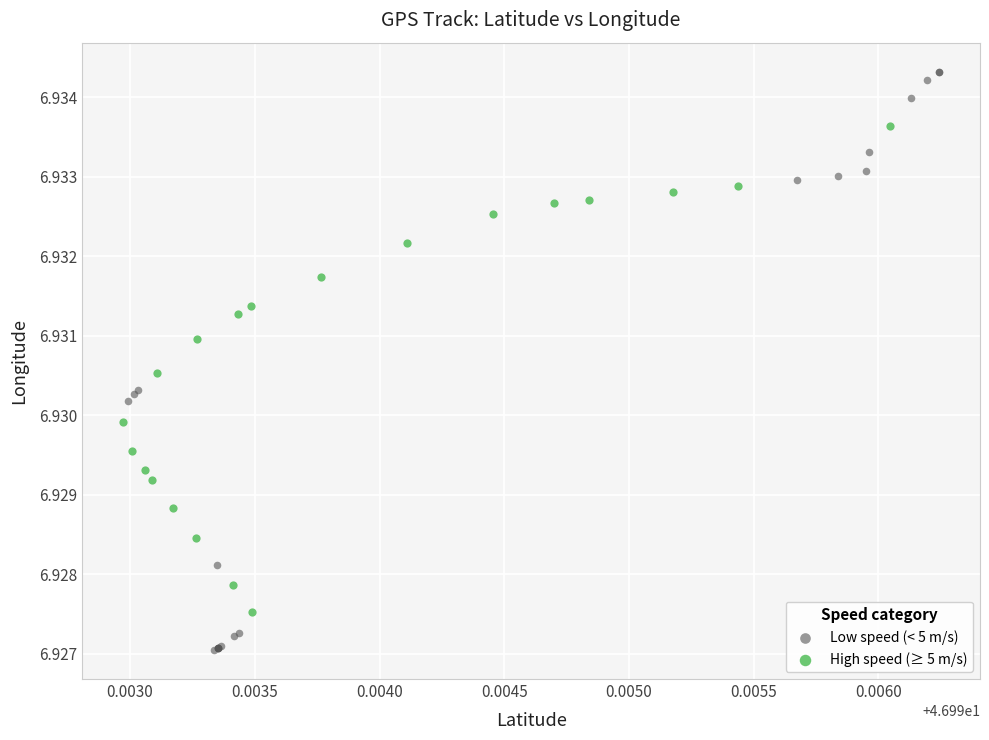

Which series has the largest Y range (max minus min)?

Low speed (< 5 m/s)